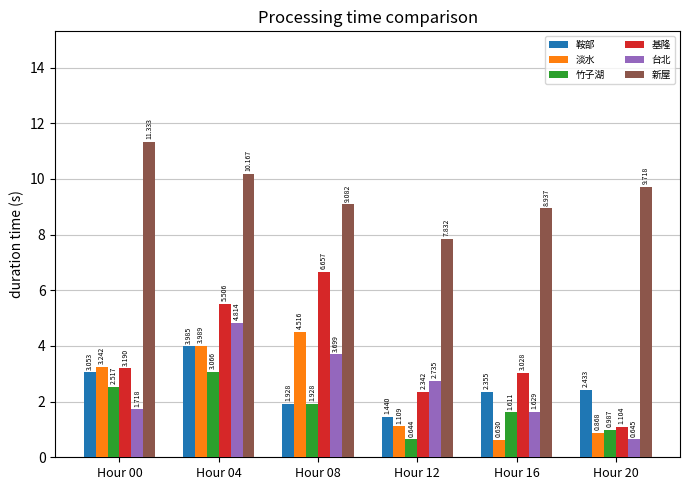

Which series changed the most between Hour 00 and Hour 12?

新屋